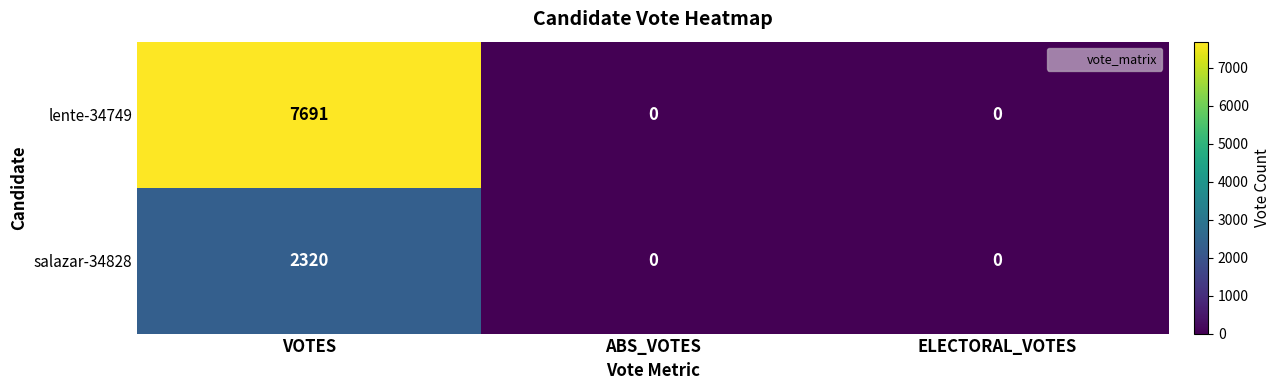

Reading left to right, list all the values displayed in this chart.

lente-34749: VOTES=7691	ABS_VOTES=0	ELECTORAL_VOTES=0
salazar-34828: VOTES=2320	ABS_VOTES=0	ELECTORAL_VOTES=0